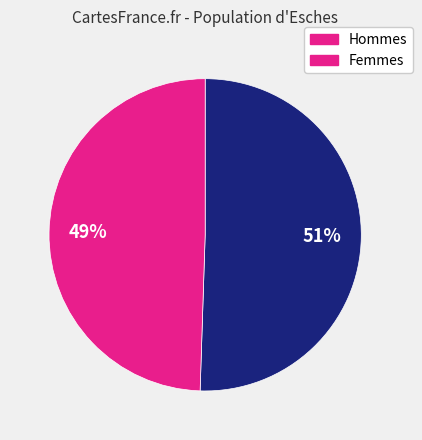

To the nearest percent, what is the combined percentage of Hommes and Femmes?

100%